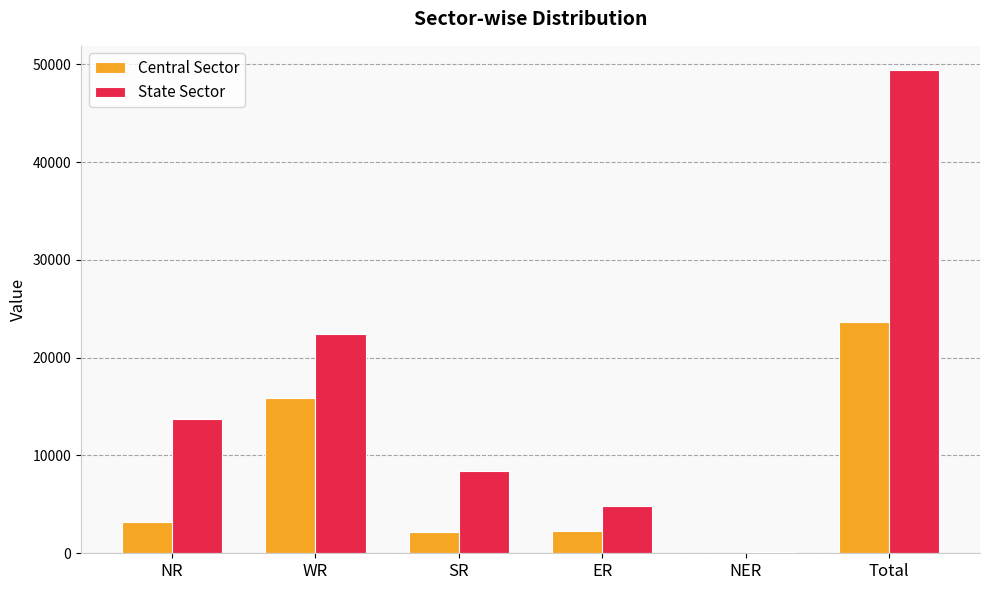

What is the sum of the Central Sector values at WR and Total?

39525